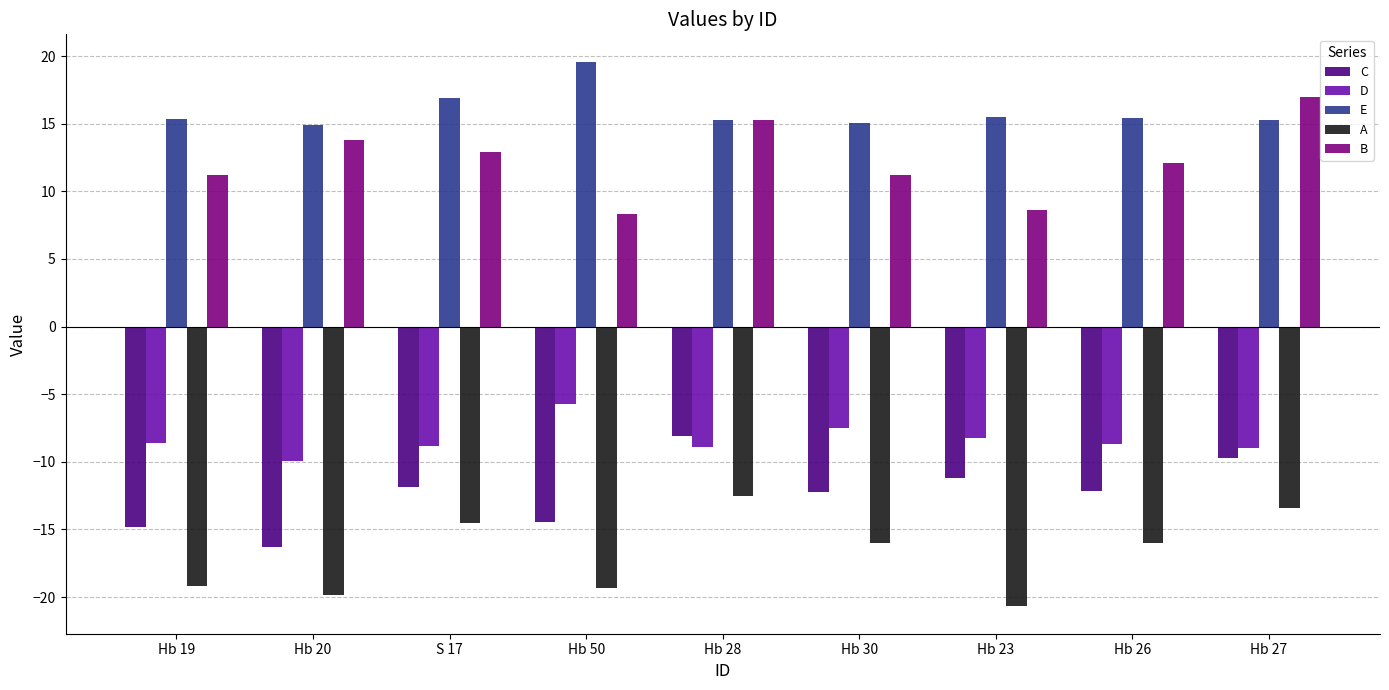

At Hb 26, list the series in order from largest to smallest.

E, B, D, C, A